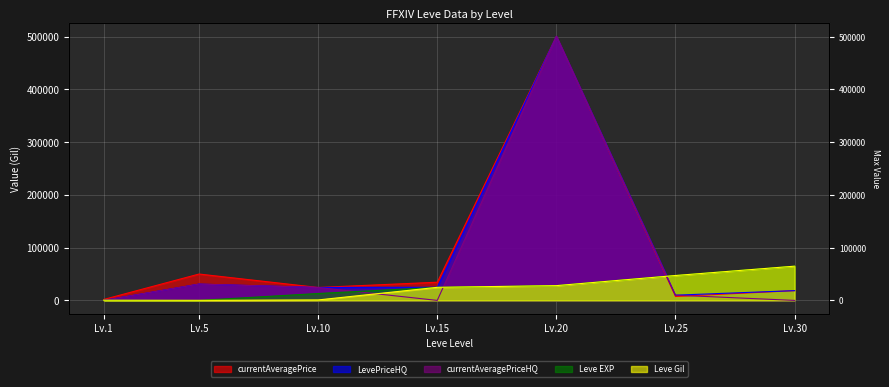

Which series has the largest range (max minus min)?

LevePriceHQ